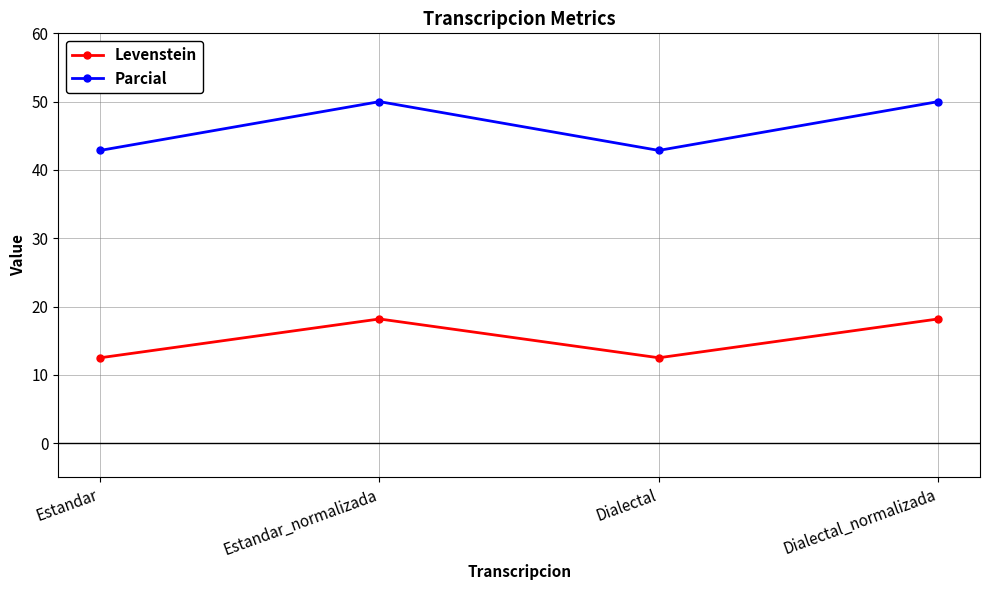

What value does the Levenstein series have at Dialectal?

12.5